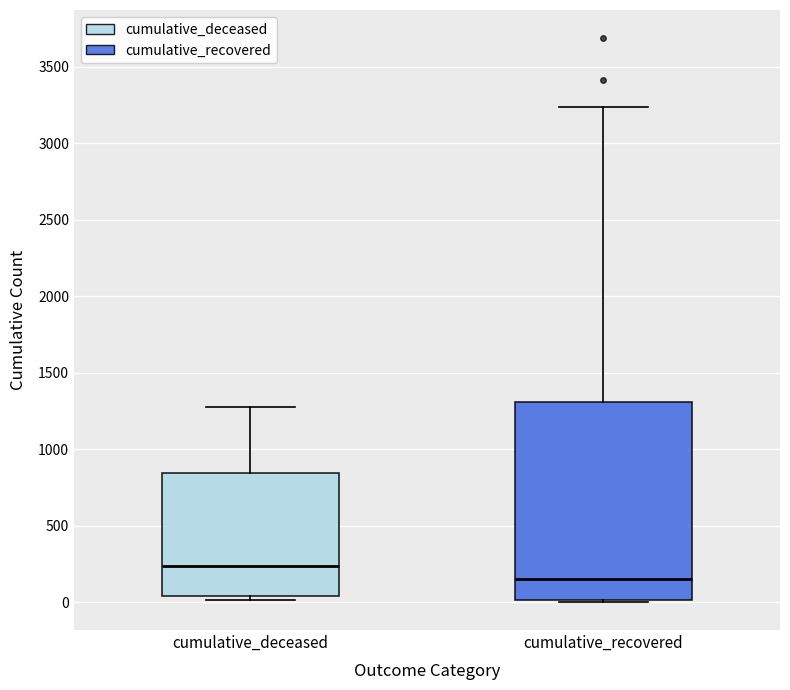

Which box is the tallest, from its lower edge to its upper edge?

cumulative_recovered